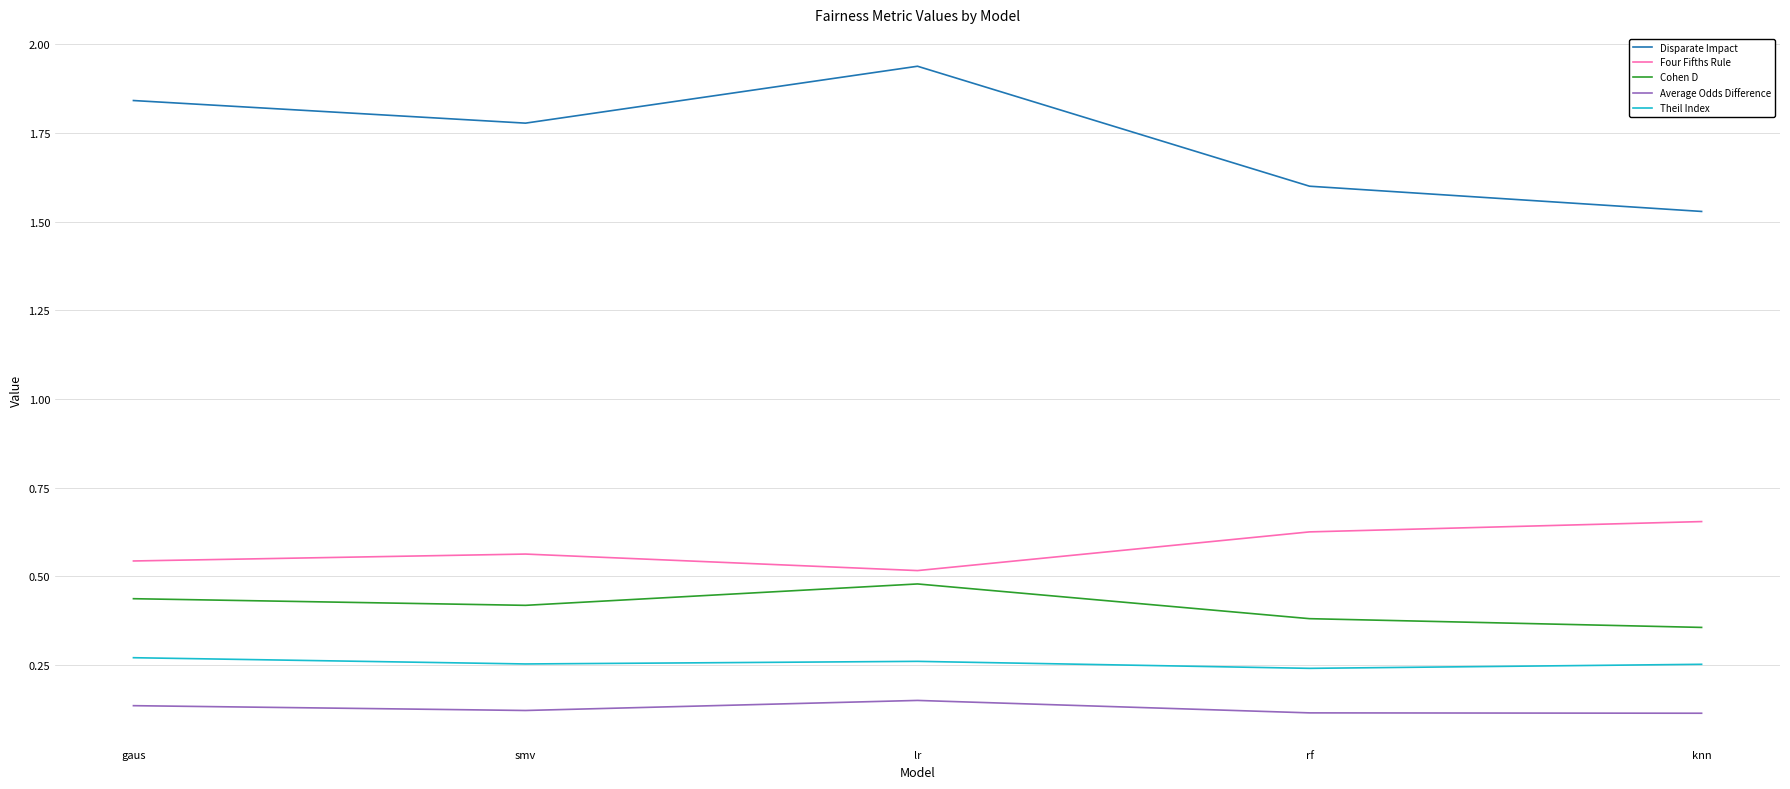

The value of Cohen D at rf is 0.4. True or false?

True